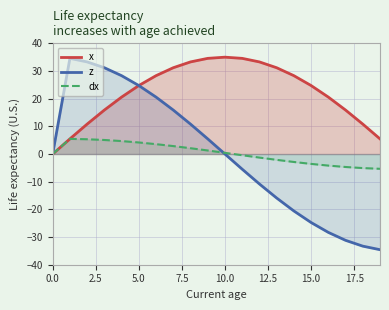

What position from the right is 16?

4